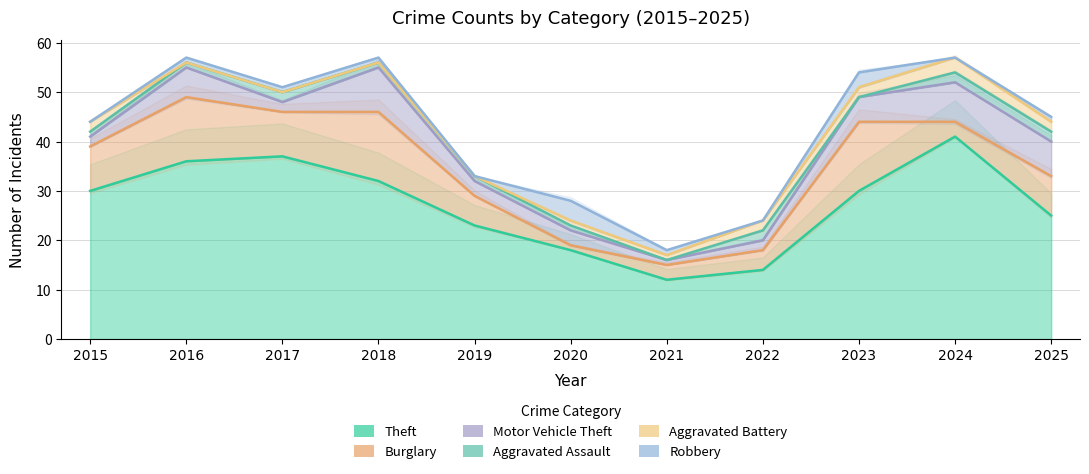

Rank the series by their maximum value, from highest to lowest.

Theft, Burglary, Motor Vehicle Theft, Robbery, Aggravated Battery, Aggravated Assault